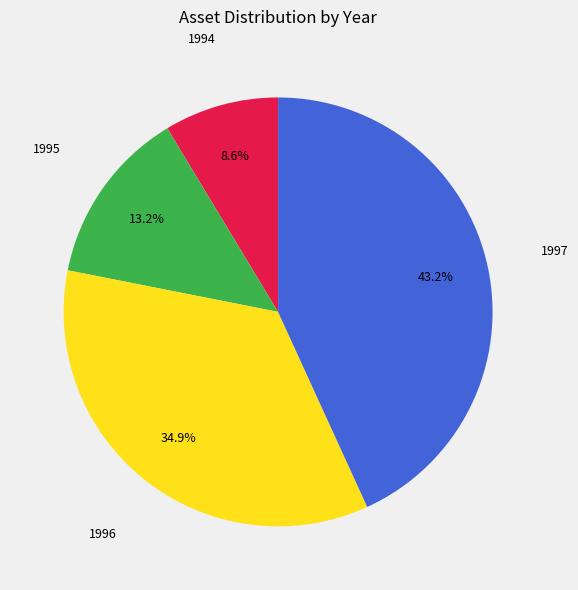

Is there any slice that represents more than half of the pie?

No